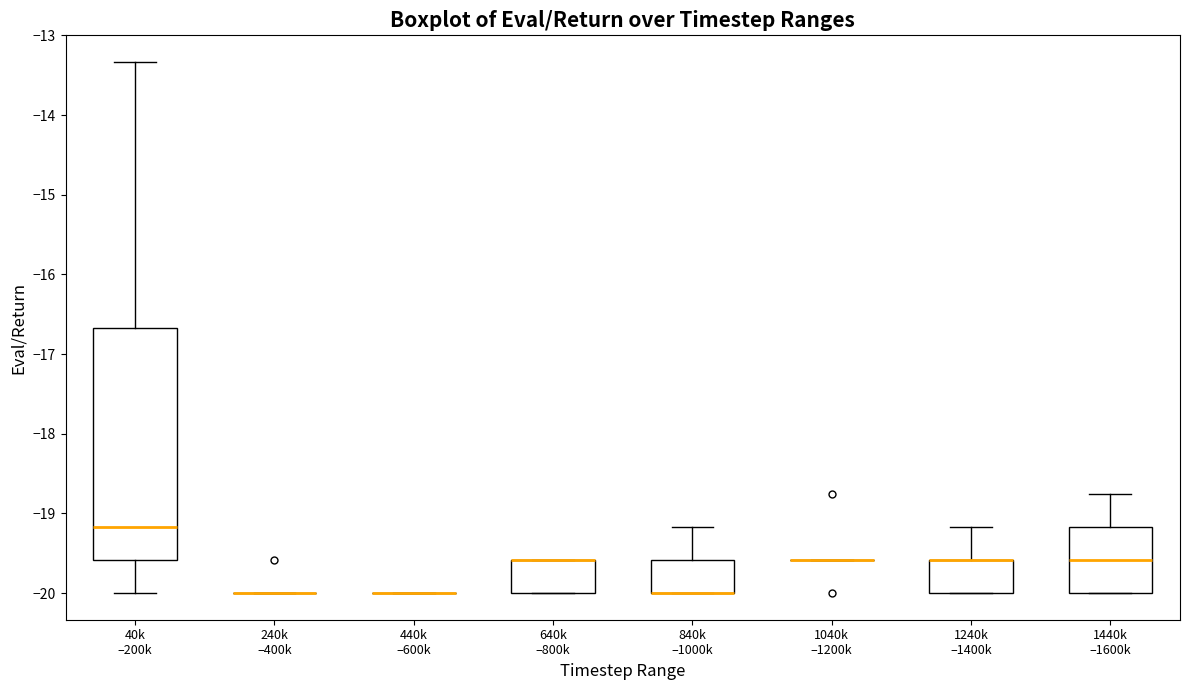

Reading left to right, read every box against the y-axis: the position of its median line, the range the box covers, and the ends of its whiskers. The values are not printed on the chart, so give them approximately, as read against the axis.

40k –200k: median -19.2, box -19.6 to -16.7, whiskers -20.0 to -13.3
240k –400k: box collapsed to a line at -20.0, whiskers -20.0 to -20.0
440k –600k: box collapsed to a line at -20.0, whiskers -20.0 to -20.0
640k –800k: median -19.6 (drawn on the box's upper edge), box -20.0 to -19.6, whiskers -20.0 to -19.6
840k –1000k: median -20.0 (drawn on the box's lower edge), box -20.0 to -19.6, whiskers -20.0 to -19.2
1040k –1200k: box collapsed to a line at -19.6, whiskers -19.6 to -19.6
1240k –1400k: median -19.6 (drawn on the box's upper edge), box -20.0 to -19.6, whiskers -20.0 to -19.2
1440k –1600k: median -19.6, box -20.0 to -19.2, whiskers -20.0 to -18.7